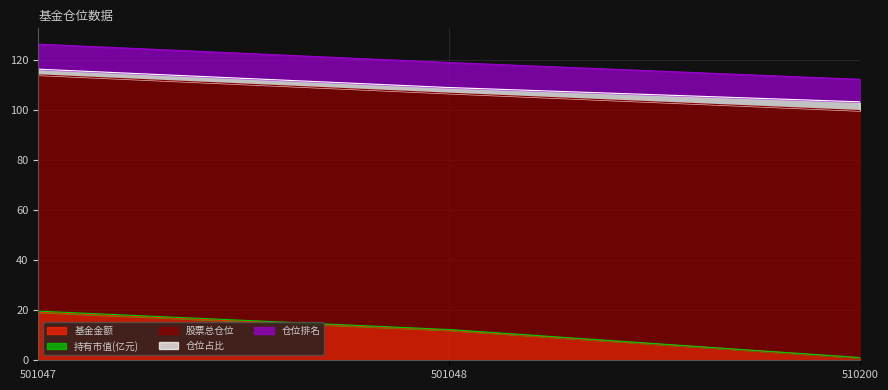

Reading left to right, list all the values displayed in this chart.

基金金额: 19.2	12.0	1.0
持有市值(亿元): 0.4	0.3	0.0
股票总仓位: 94.4	94.4	98.7
仓位占比: 2.3	2.3	3.5
仓位排名: 10.0	10.0	9.0